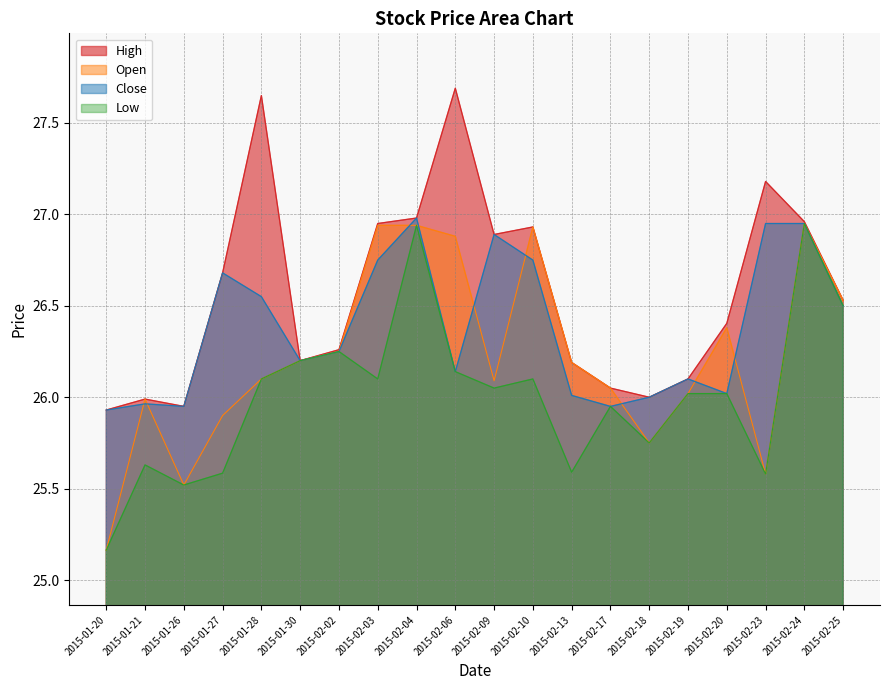

What is the average value of the Close series?

26.4